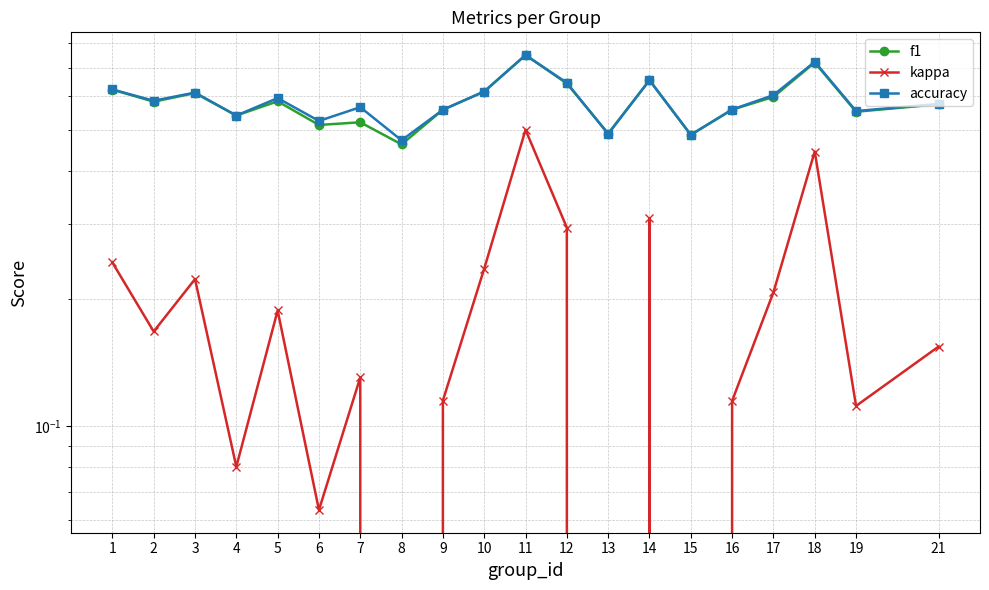

Reading left to right, transcribe all the data shown in this chart.

f1: 0.6	0.6	0.6	0.5	0.6	0.5	0.5	0.5	0.6	0.6	0.8	0.6	0.5	0.7	0.5	0.6	0.6	0.7	0.6	0.6
kappa: 0.2	0.2	0.2	0.1	0.2	0.1	0.1	-0.1	0.1	0.2	0.5	0.3	-0.0	0.3	-0.0	0.1	0.2	0.4	0.1	0.2
accuracy: 0.6	0.6	0.6	0.5	0.6	0.5	0.6	0.5	0.6	0.6	0.8	0.6	0.5	0.7	0.5	0.6	0.6	0.7	0.6	0.6